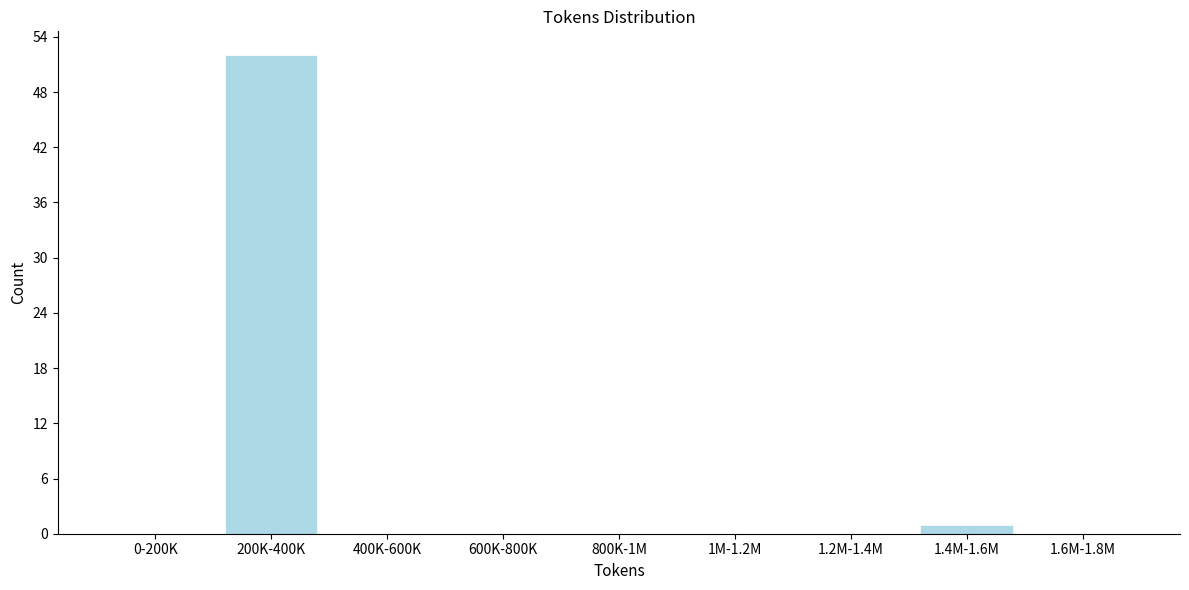

Reading right to left, extract all data points from this chart.

1.6M-1.8M=0	1.4M-1.6M=1	1.2M-1.4M=0	1M-1.2M=0	800K-1M=0	600K-800K=0	400K-600K=0	200K-400K=52	0-200K=0